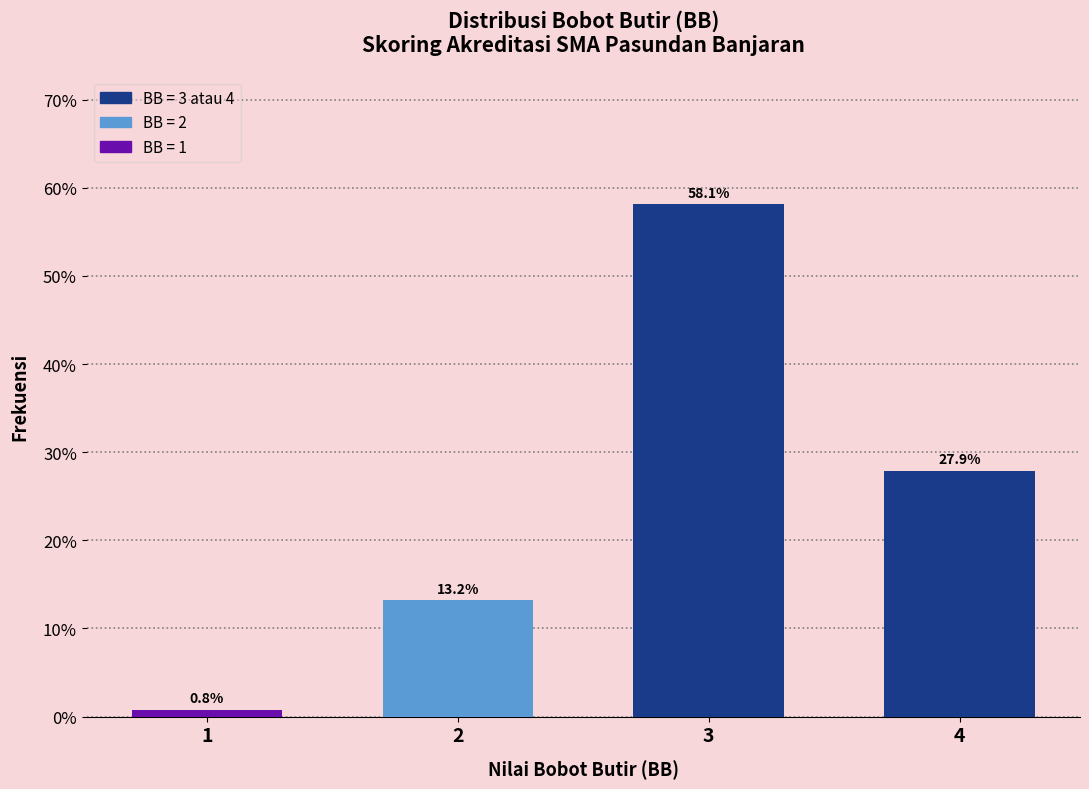

Reading left to right, extract all data points from this chart.

1=0.8	2=13.2	3=58.1	4=27.9